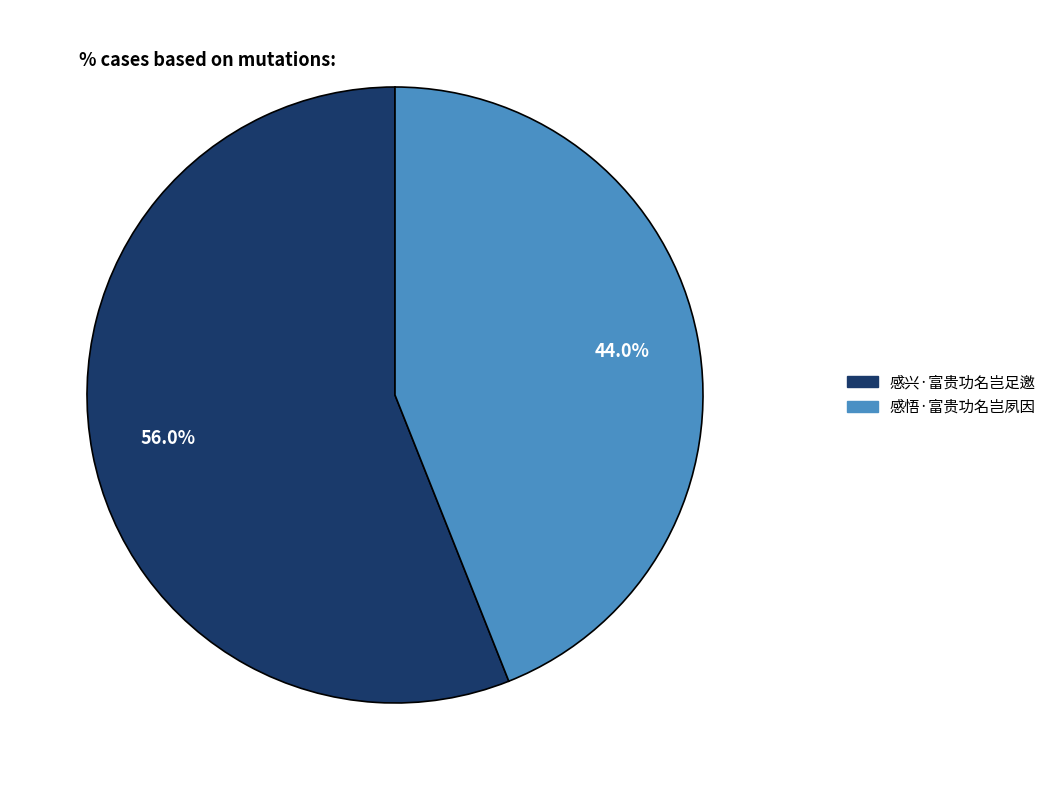

Combined, do 感兴·富贵功名岂足邀 and 感悟·富贵功名岂夙因 account for over 50%?

Yes